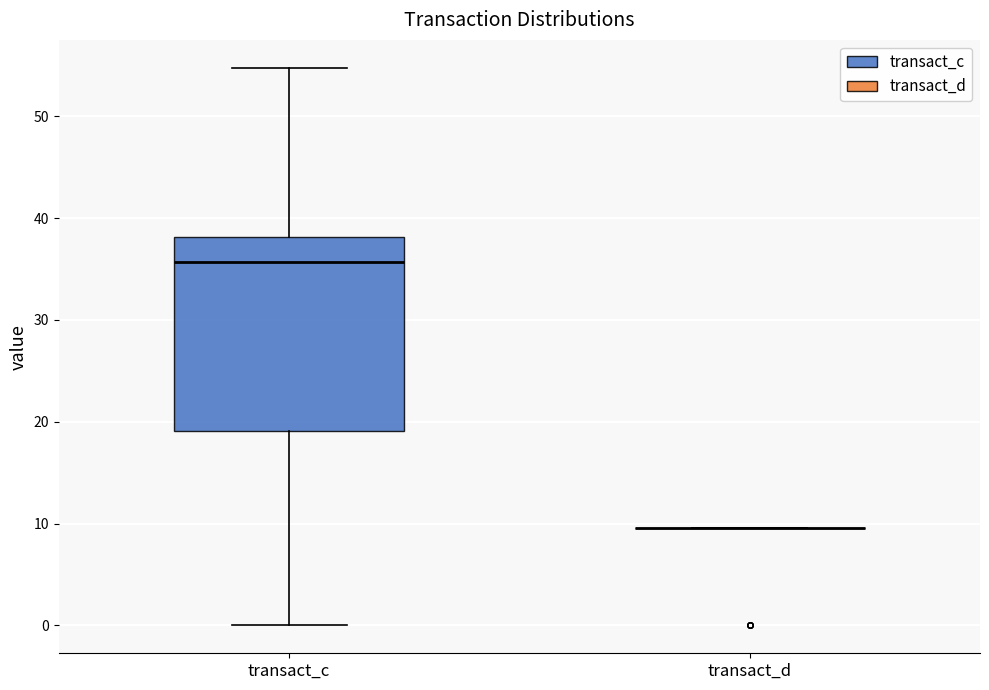

Reading left to right, transcribe this box plot: for each box, give where its median line is, the range the box spans, and where its two whiskers end, as read against the y-axis. The values are not printed on the chart, so give them approximately, as read against the axis.

transact_c: median 36, box 19 to 38, whiskers 0 to 55
transact_d: box collapsed to a line at 10, whiskers 10 to 10